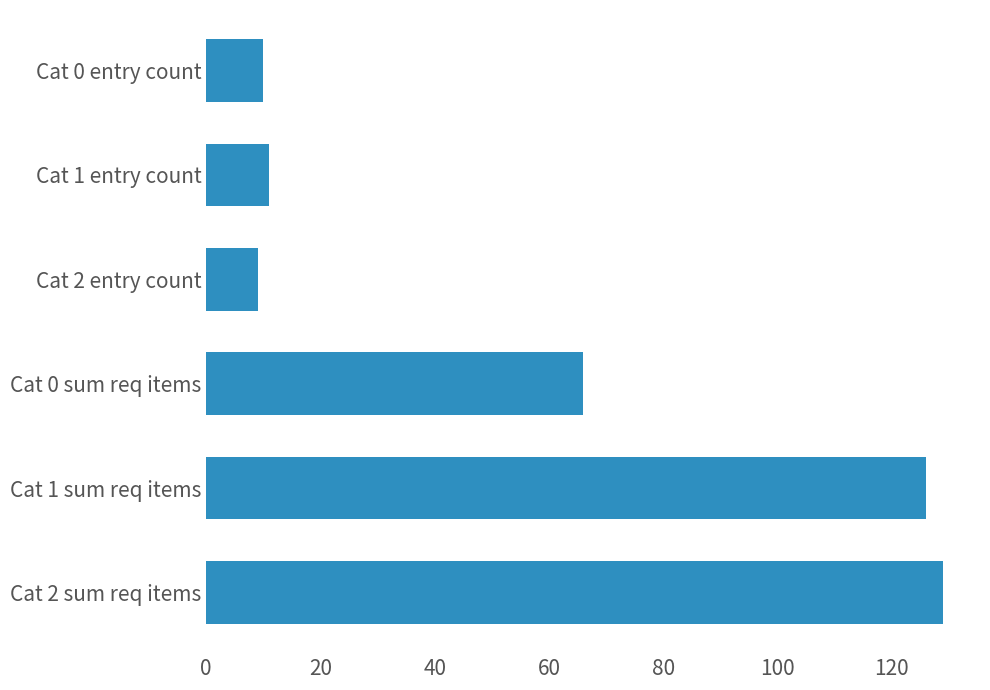

What is the change in value from Cat 1 sum req items to Cat 0 entry count?

-116